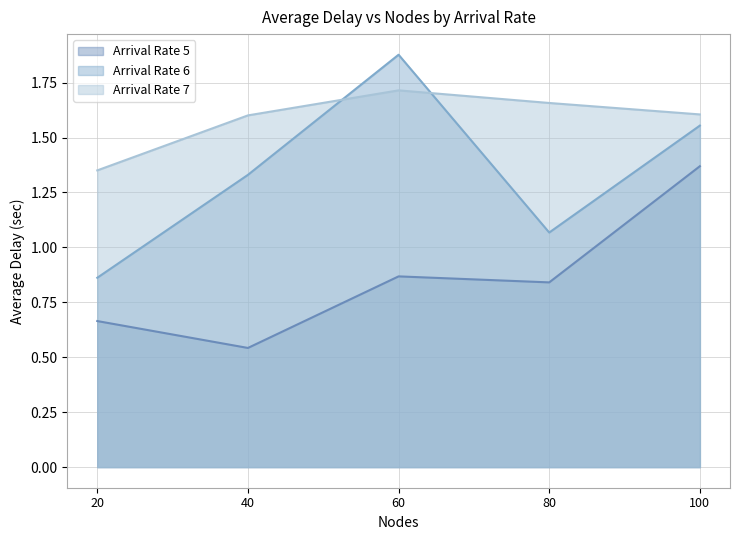

Rank the series at 100 from highest to lowest value.

Arrival Rate 7, Arrival Rate 6, Arrival Rate 5